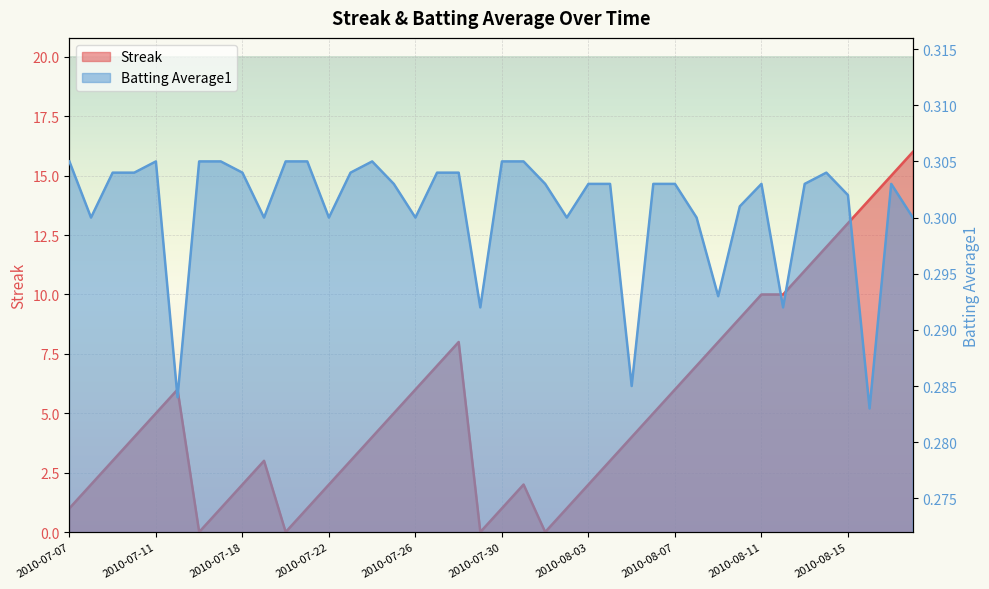

Count the Batting Average1 values in the range 0 to 1.

40